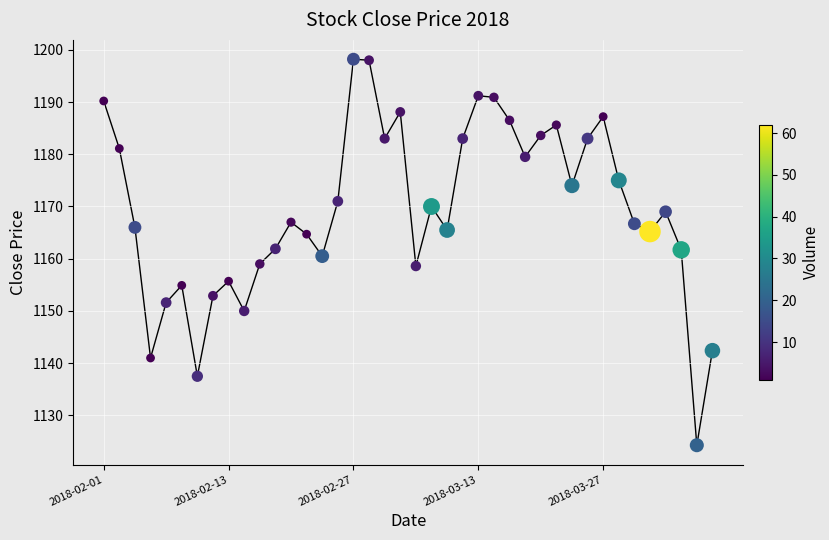

What is the range of Y values (max minus min)?

73.9